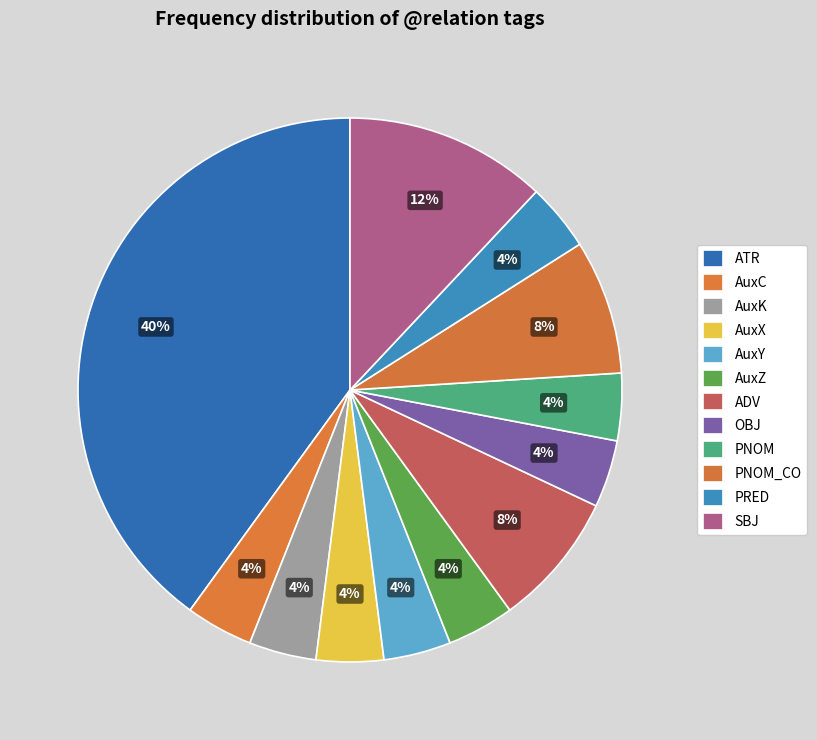

Does AuxZ represent more than half of the total?

No